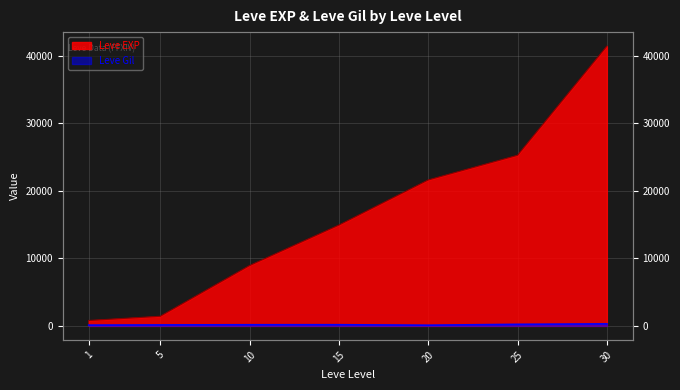

Where is Leve Gil nearest to the value 198?

15